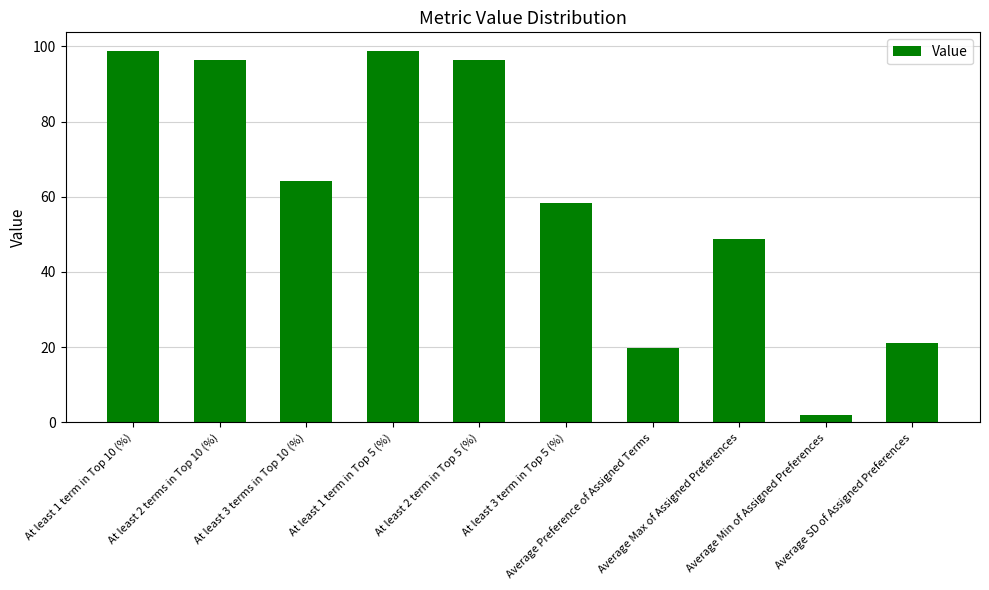

What is the change in value from At least 3 term in Top 5 (%) to Average Min of Assigned Preferences?

-56.3